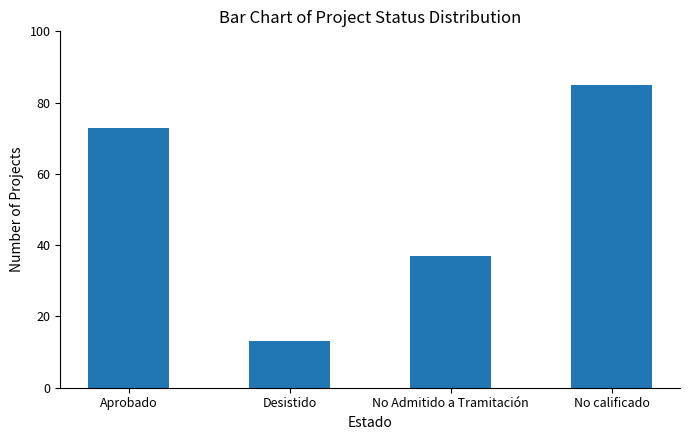

What is the difference between the maximum and minimum values?

72